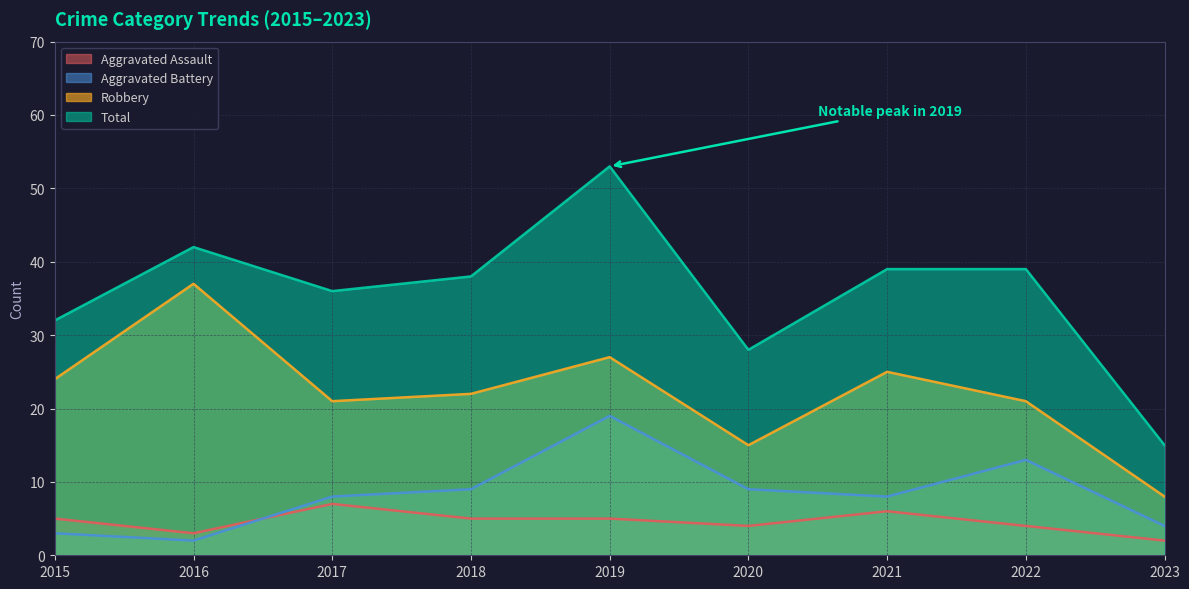

What is the sum of the Aggravated Assault values at 2023 and 2015?

7